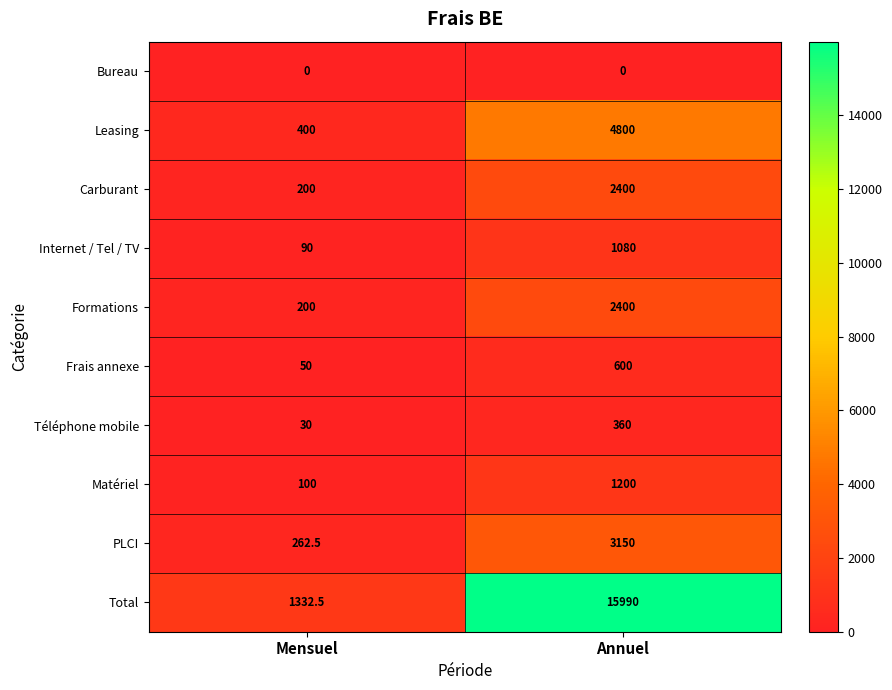

What is the sum of the Carburant values at Mensuel and Annuel?

2600.0